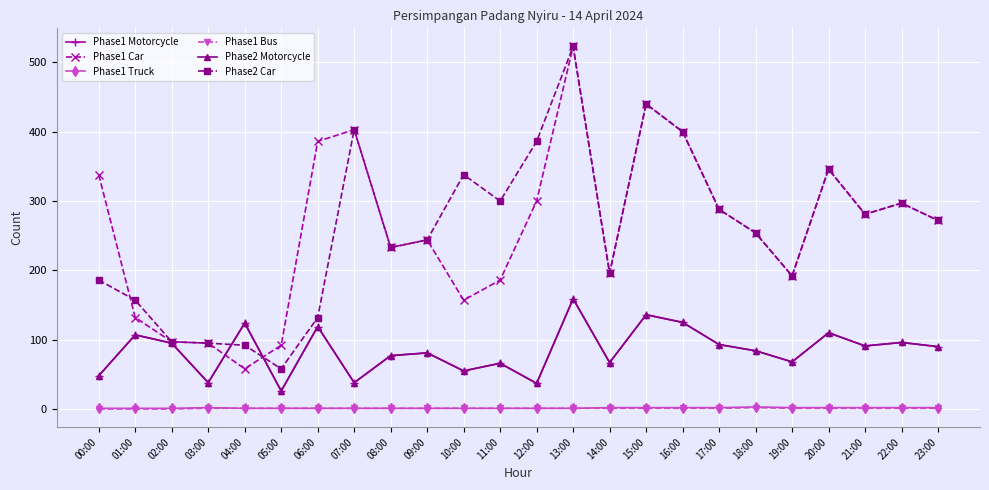

What is the value of the Phase2 Car point at the 24th from the left?

272